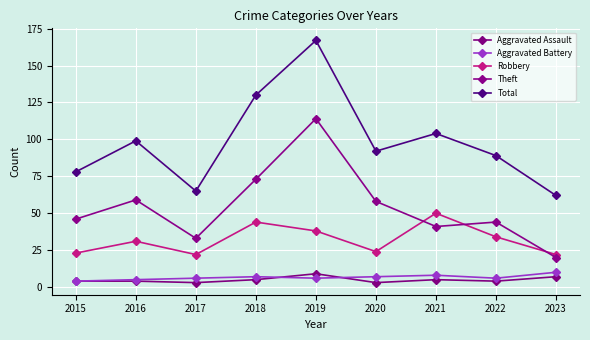

At how many categories does at least one series exceed 71?

7